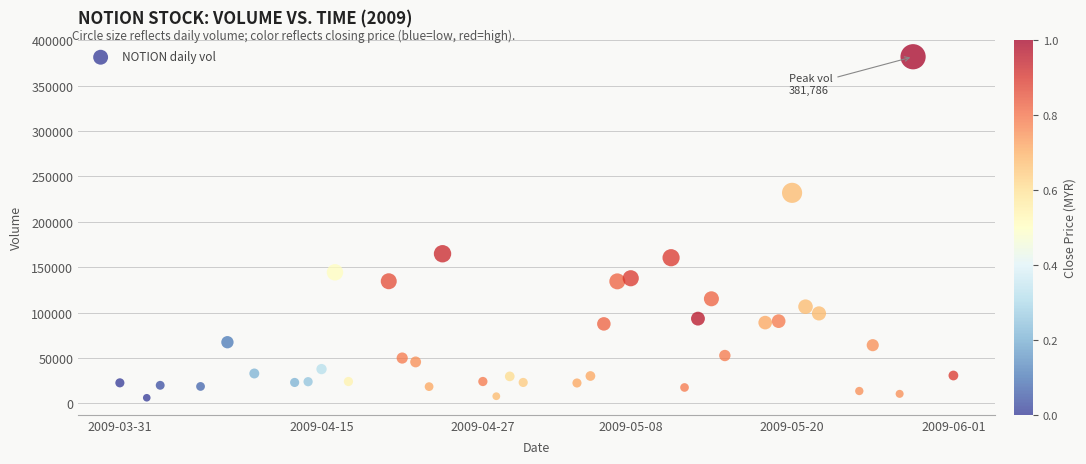

What is the range of Y values (max minus min)?

375639